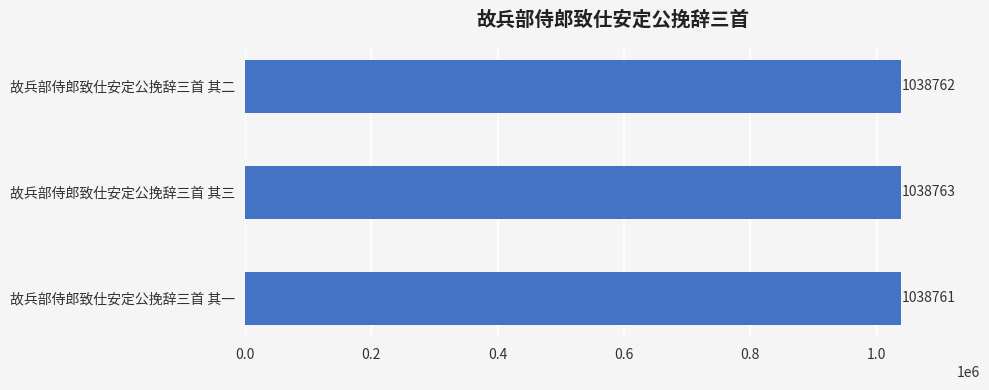

What is the average value?

1038762